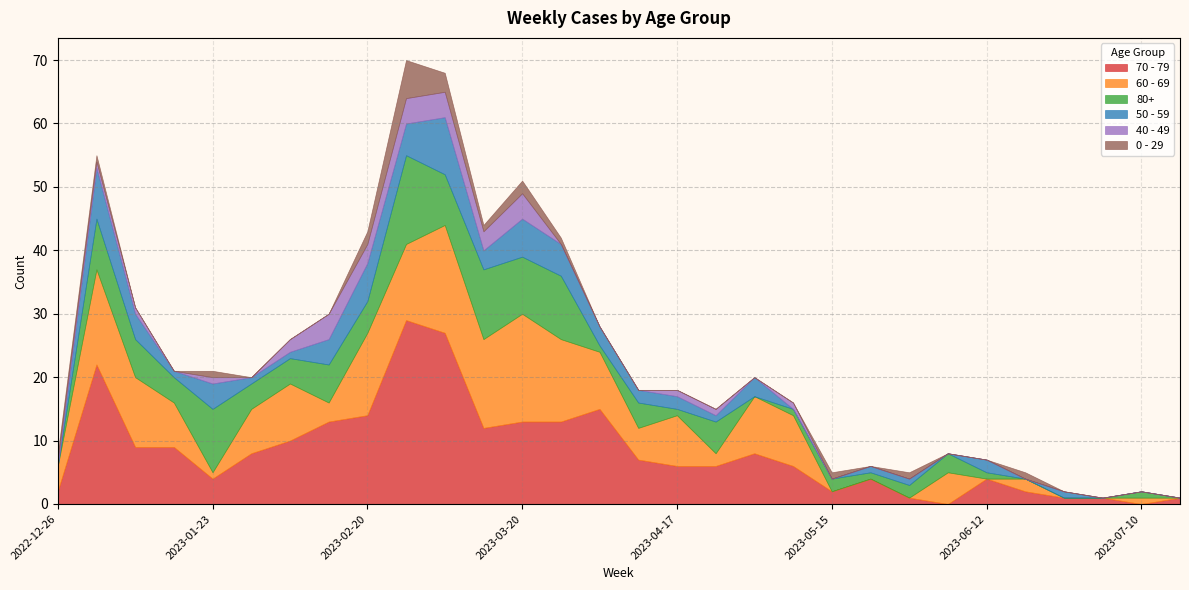

Reading left to right, list all the values displayed in this chart.

70 - 79: 2022-12-26=2	2023-01-02=22	2023-01-09=9	2023-01-16=9	2023-01-23=4	2023-01-30=8	2023-02-06=10	2023-02-13=13	2023-02-20=14	2023-02-27=29	2023-03-06=27	2023-03-13=12	2023-03-20=13	2023-03-27=13	2023-04-03=15	2023-04-10=7	2023-04-17=6	2023-04-24=6	2023-05-01=8	2023-05-08=6	2023-05-15=2	2023-05-22=4	2023-05-29=1	2023-06-05=0	2023-06-12=4	2023-06-19=2	2023-06-26=1	2023-07-03=1	2023-07-10=0	2023-07-17=1
60 - 69: 2022-12-26=4	2023-01-02=15	2023-01-09=11	2023-01-16=7	2023-01-23=1	2023-01-30=7	2023-02-06=9	2023-02-13=3	2023-02-20=13	2023-02-27=12	2023-03-06=17	2023-03-13=14	2023-03-20=17	2023-03-27=13	2023-04-03=9	2023-04-10=5	2023-04-17=8	2023-04-24=2	2023-05-01=9	2023-05-08=8	2023-05-15=0	2023-05-22=0	2023-05-29=0	2023-06-05=5	2023-06-12=0	2023-06-19=2	2023-06-26=0	2023-07-03=0	2023-07-10=1	2023-07-17=0
80+: 2022-12-26=0	2023-01-02=8	2023-01-09=6	2023-01-16=4	2023-01-23=10	2023-01-30=4	2023-02-06=4	2023-02-13=6	2023-02-20=5	2023-02-27=14	2023-03-06=8	2023-03-13=11	2023-03-20=9	2023-03-27=10	2023-04-03=1	2023-04-10=4	2023-04-17=1	2023-04-24=5	2023-05-01=0	2023-05-08=1	2023-05-15=2	2023-05-22=1	2023-05-29=2	2023-06-05=3	2023-06-12=1	2023-06-19=0	2023-06-26=0	2023-07-03=0	2023-07-10=1	2023-07-17=0
50 - 59: 2022-12-26=0	2023-01-02=8	2023-01-09=4	2023-01-16=1	2023-01-23=4	2023-01-30=1	2023-02-06=1	2023-02-13=4	2023-02-20=6	2023-02-27=5	2023-03-06=9	2023-03-13=3	2023-03-20=6	2023-03-27=5	2023-04-03=3	2023-04-10=2	2023-04-17=2	2023-04-24=1	2023-05-01=3	2023-05-08=0	2023-05-15=0	2023-05-22=1	2023-05-29=1	2023-06-05=0	2023-06-12=2	2023-06-19=0	2023-06-26=1	2023-07-03=0	2023-07-10=0	2023-07-17=0
40 - 49: 2022-12-26=1	2023-01-02=1	2023-01-09=1	2023-01-16=0	2023-01-23=1	2023-01-30=0	2023-02-06=2	2023-02-13=4	2023-02-20=3	2023-02-27=4	2023-03-06=4	2023-03-13=3	2023-03-20=4	2023-03-27=0	2023-04-03=0	2023-04-10=0	2023-04-17=1	2023-04-24=1	2023-05-01=0	2023-05-08=1	2023-05-15=0	2023-05-22=0	2023-05-29=0	2023-06-05=0	2023-06-12=0	2023-06-19=0	2023-06-26=0	2023-07-03=0	2023-07-10=0	2023-07-17=0
0 - 29: 2022-12-26=1	2023-01-02=1	2023-01-09=0	2023-01-16=0	2023-01-23=1	2023-01-30=0	2023-02-06=0	2023-02-13=0	2023-02-20=2	2023-02-27=6	2023-03-06=3	2023-03-13=1	2023-03-20=2	2023-03-27=1	2023-04-03=0	2023-04-10=0	2023-04-17=0	2023-04-24=0	2023-05-01=0	2023-05-08=0	2023-05-15=1	2023-05-22=0	2023-05-29=1	2023-06-05=0	2023-06-12=0	2023-06-19=1	2023-06-26=0	2023-07-03=0	2023-07-10=0	2023-07-17=0